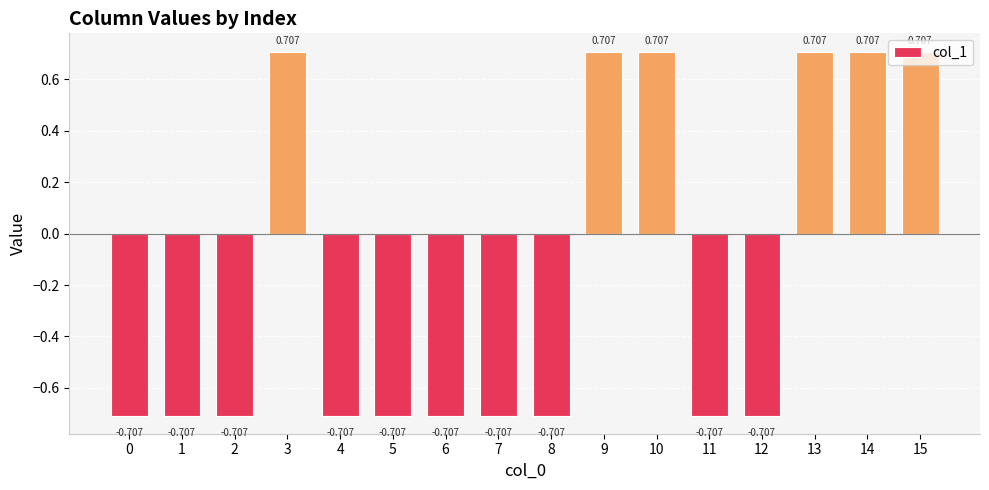

Is it true that the value at 13 is 1.1?

False